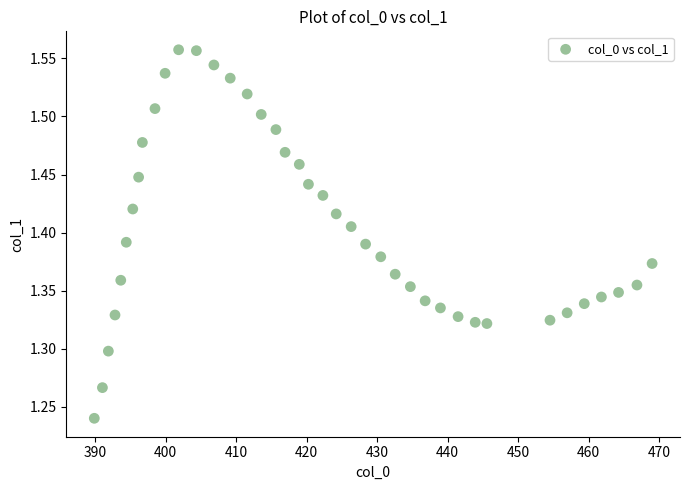

What is the range of Y values (max minus min)?

0.3